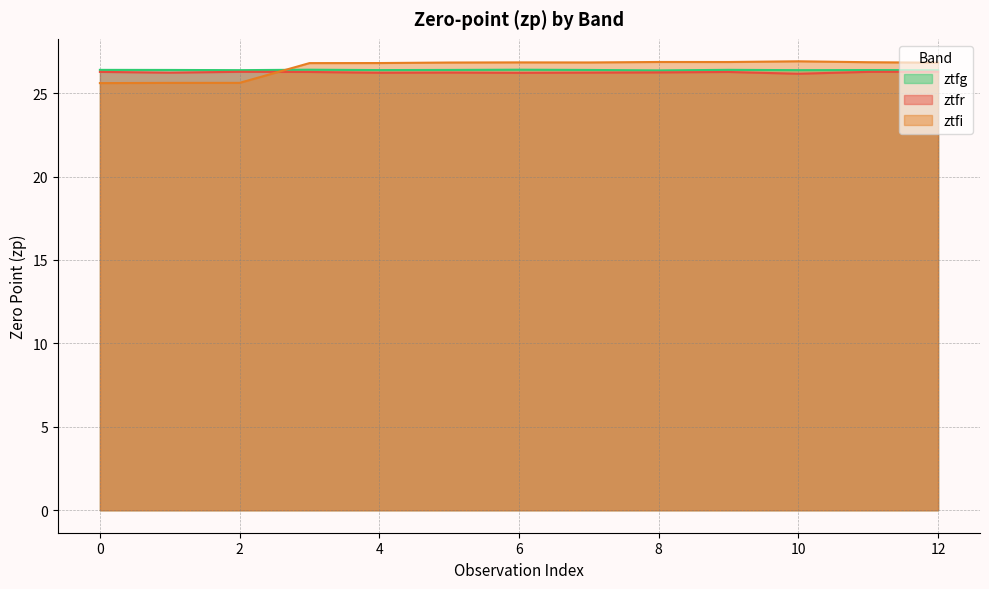

The value of ztfr at 8 is 26.2. True or false?

True